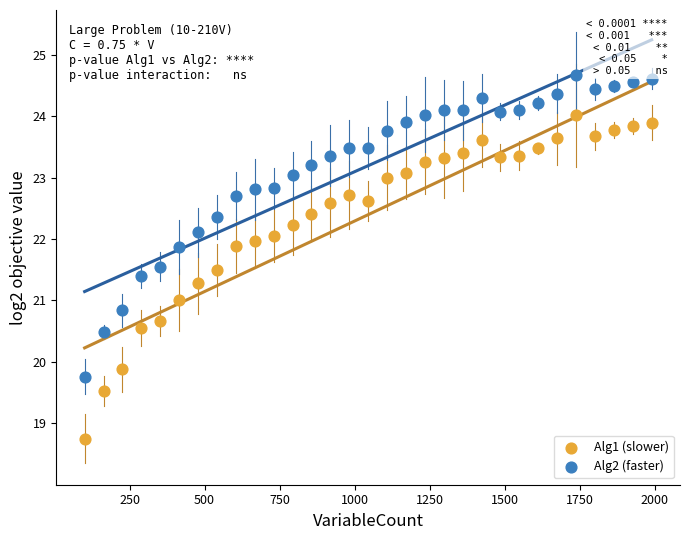

Which series reaches the maximum Y coordinate?

Alg2 (faster)